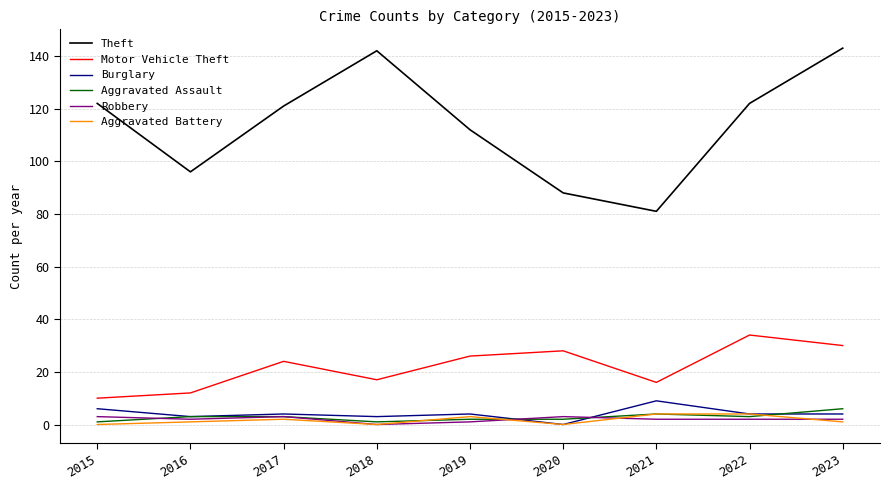

True or false: Theft has a value of 112 at 2019.

True